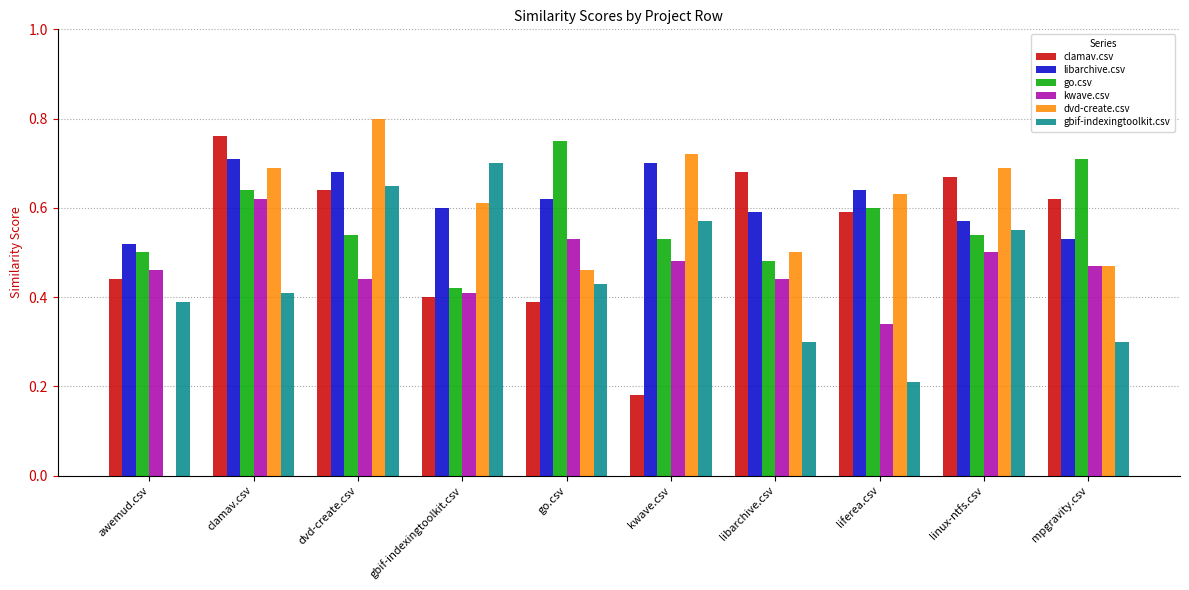

What is the sum of all gbif-indexingtoolkit.csv values?

4.5